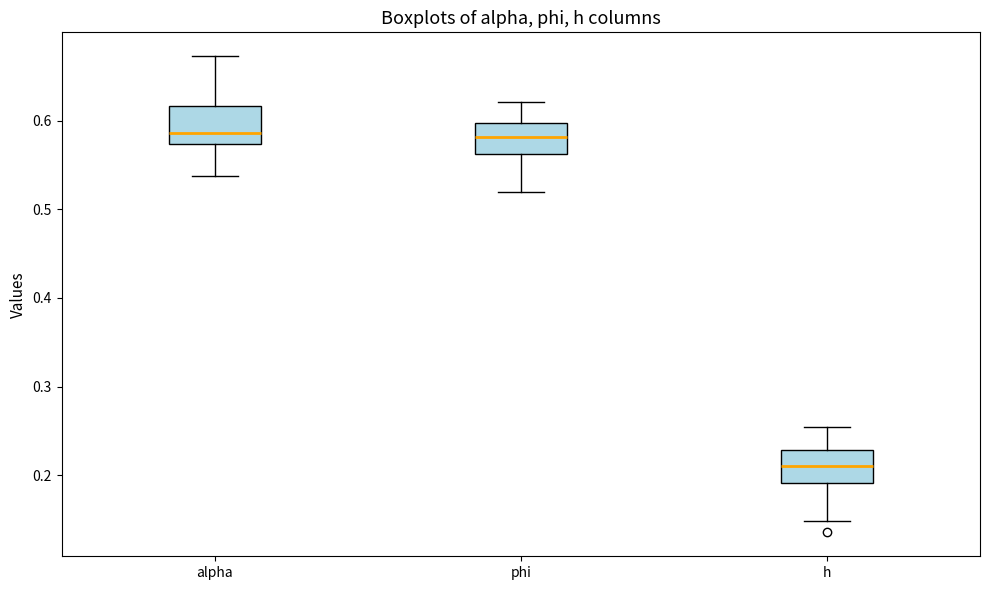

Which box's median line is the lowest?

h